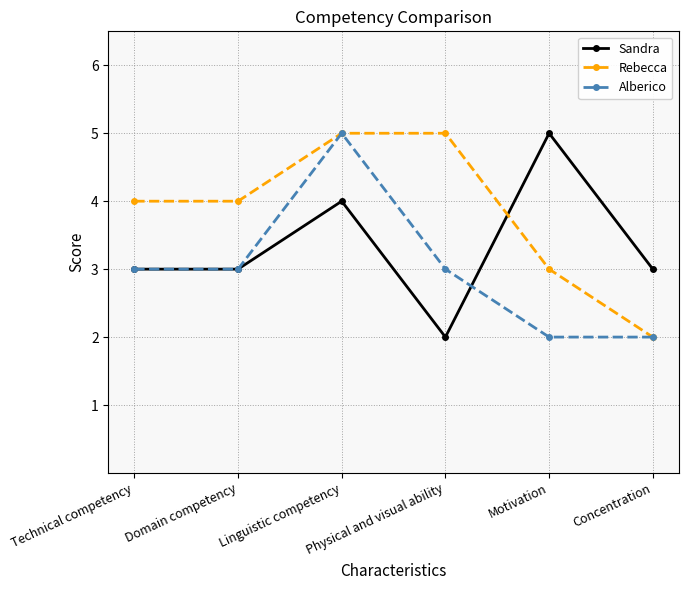

Between which two adjacent categories do Sandra and Rebecca first intersect?

Physical and visual ability and Motivation